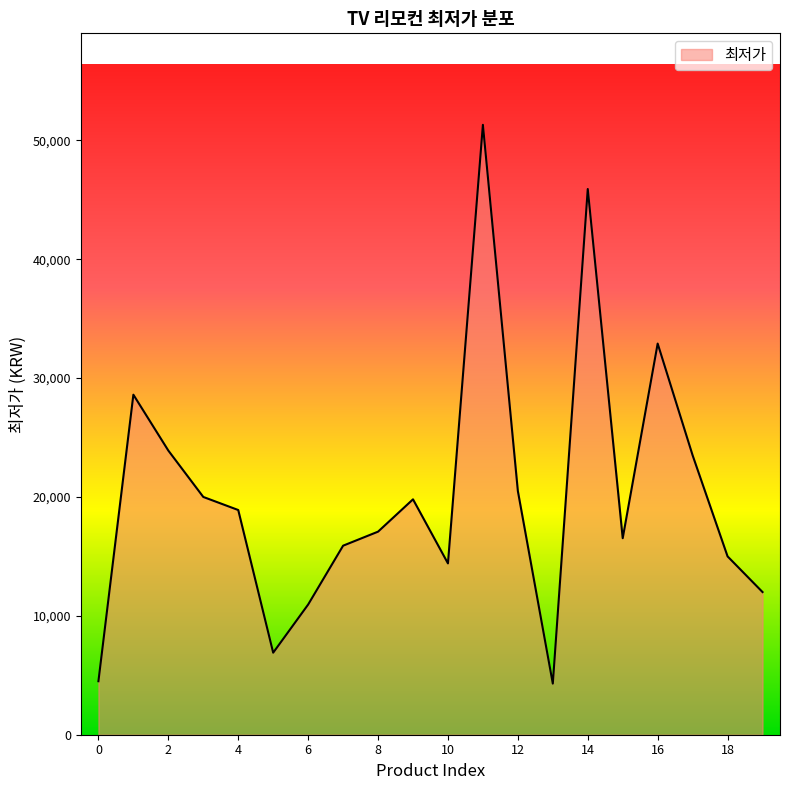

Does the chart have visible grid lines?

No